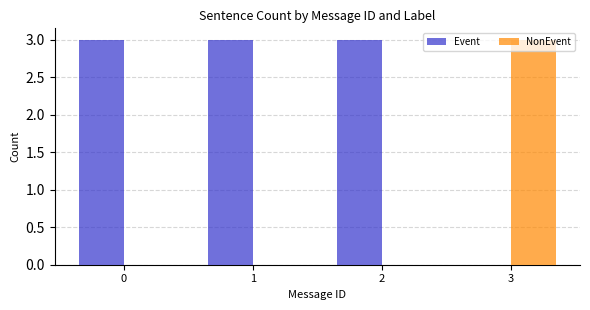

The NonEvent series shows -2 at 2. True or false?

False